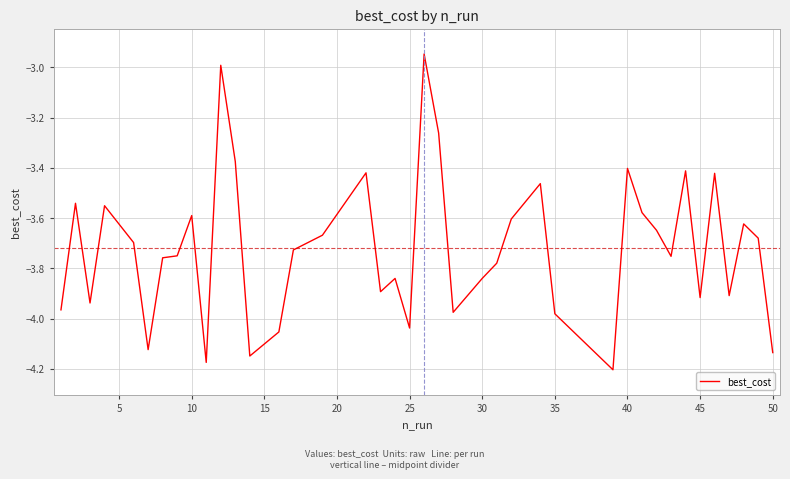

What is the difference between the maximum and minimum values?

1.3